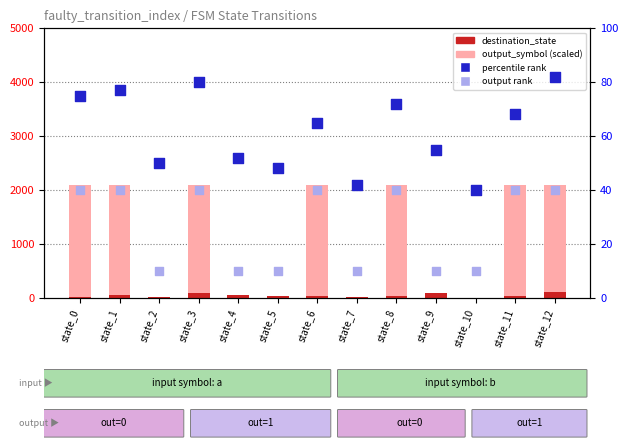

At how many categories does at least one series exceed 1311?

7